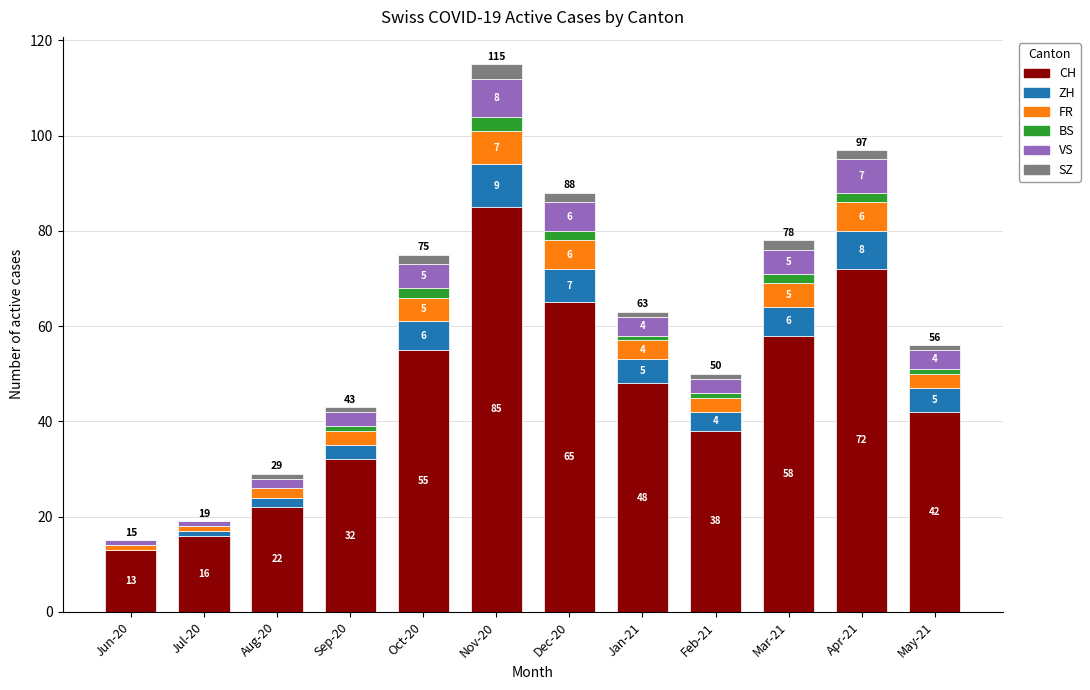

Is it true that CH equals 80 at Oct-20?

False